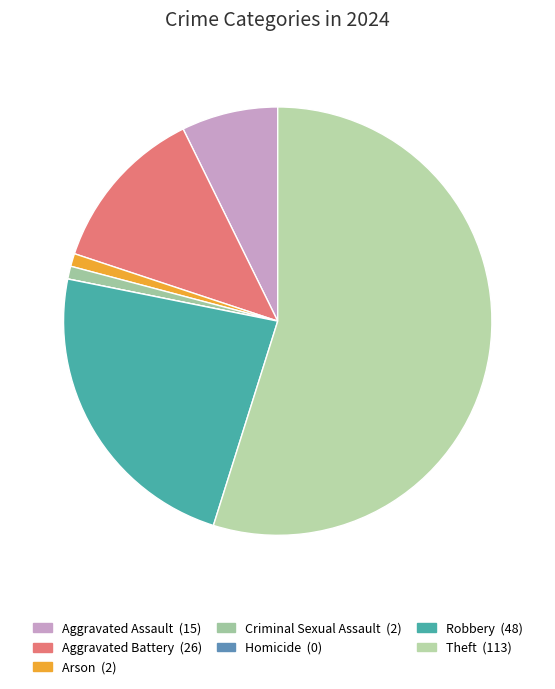

How many slices are in this pie chart?

7